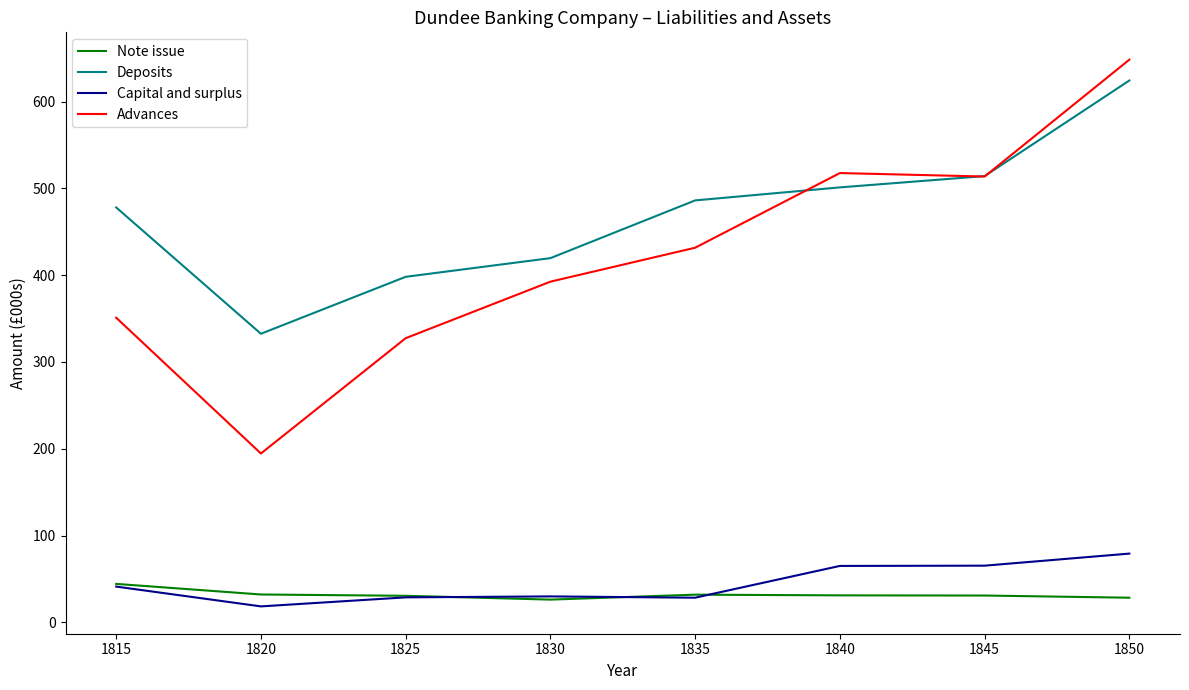

What is the difference between the maximum and minimum values in the Capital and surplus series?

60.8